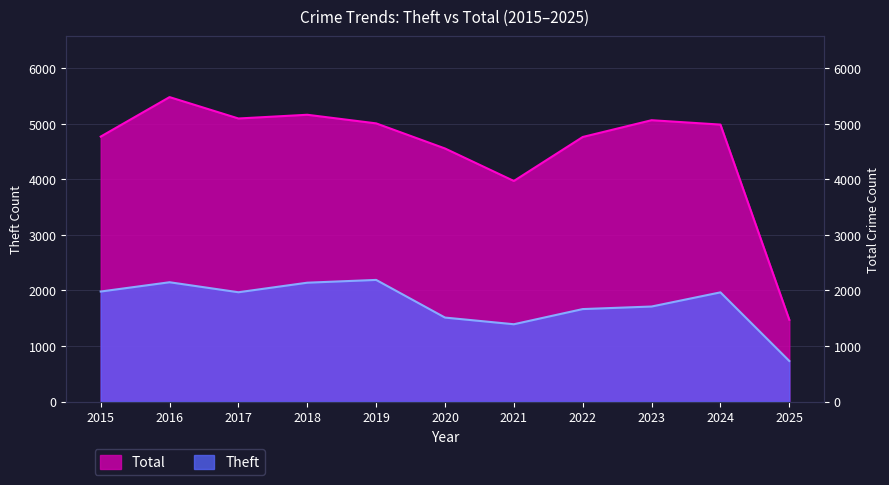

How many data points in Theft are above 1966?

5